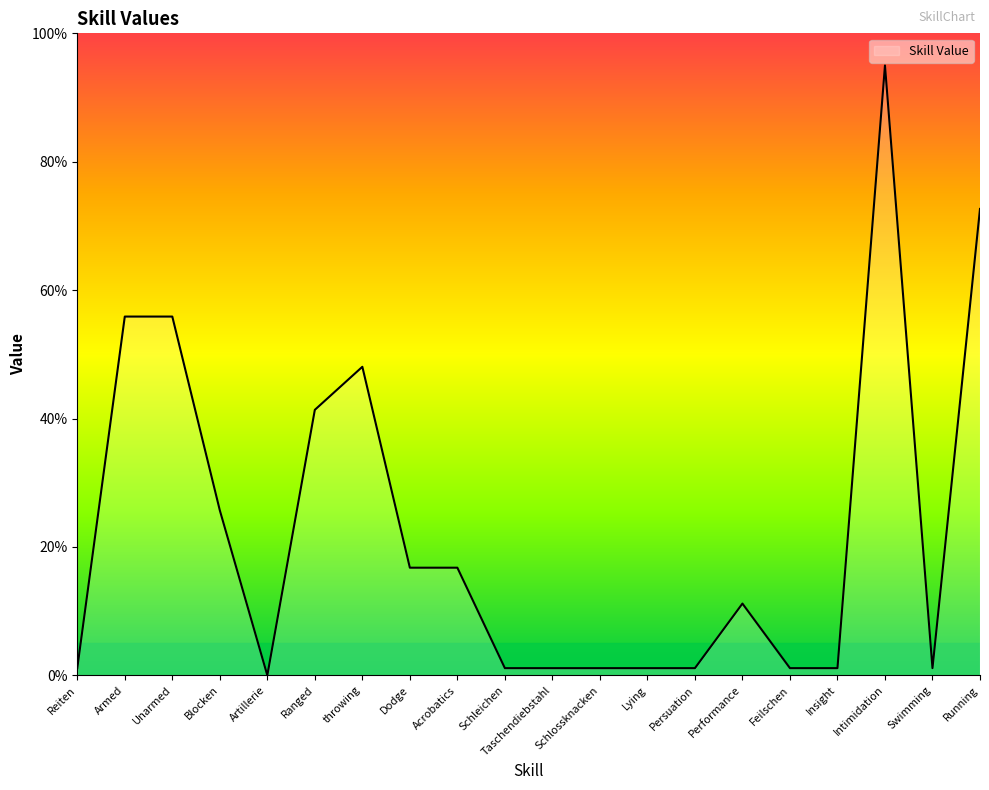

Is it true that the value at Intimidation is 95.0?

True